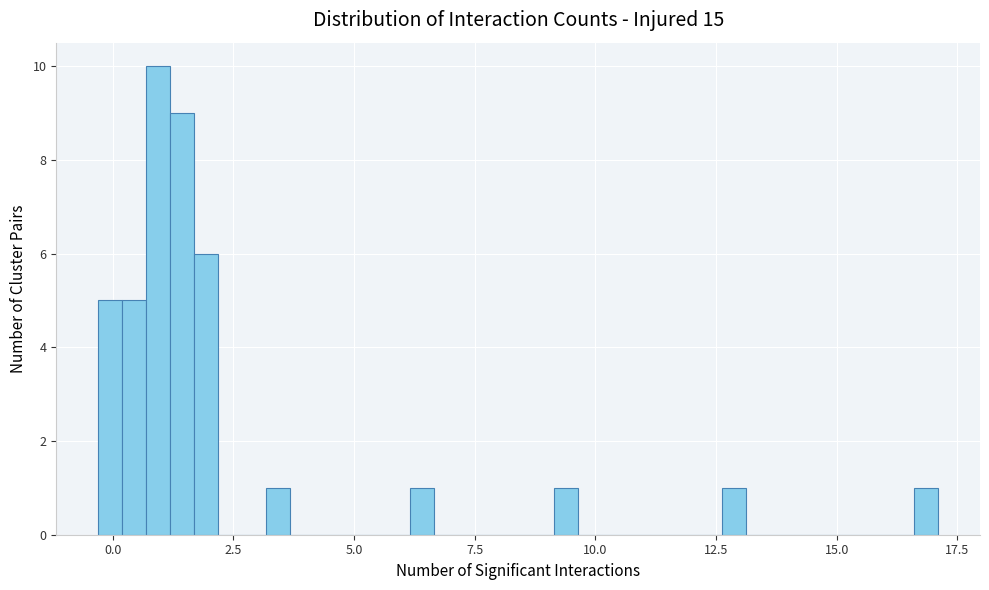

Around what value on the x-axis is the tallest bar? Give the approximate position of its centre, as read against the axis.

1.0